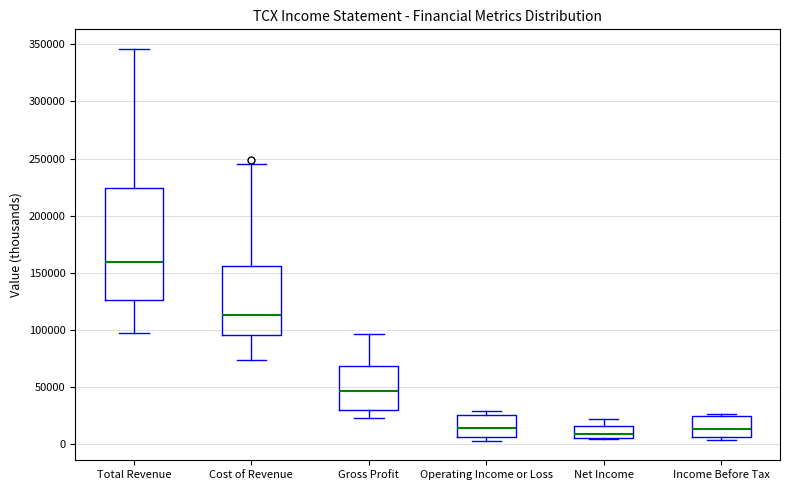

Which box has the highest median line?

Total Revenue